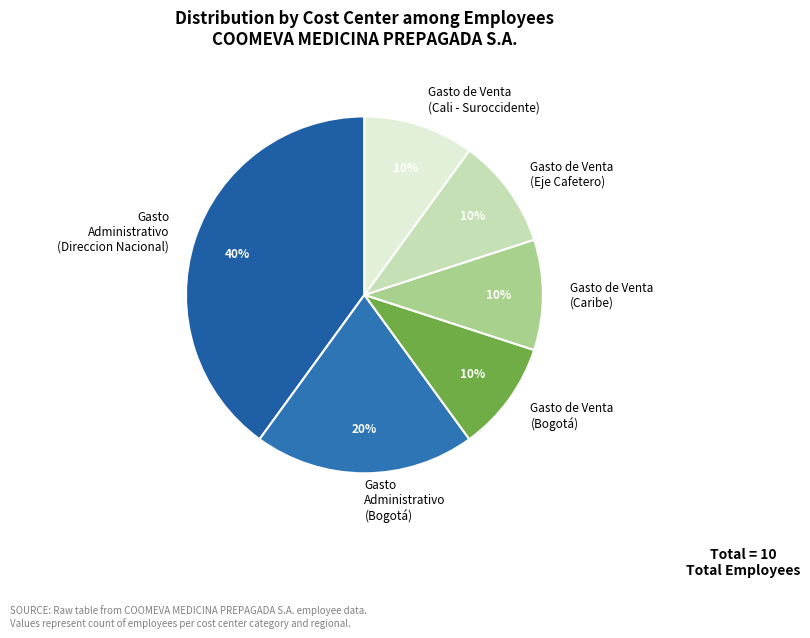

Which slice is the largest?

Gasto Administrativo (Direccion Nacional)